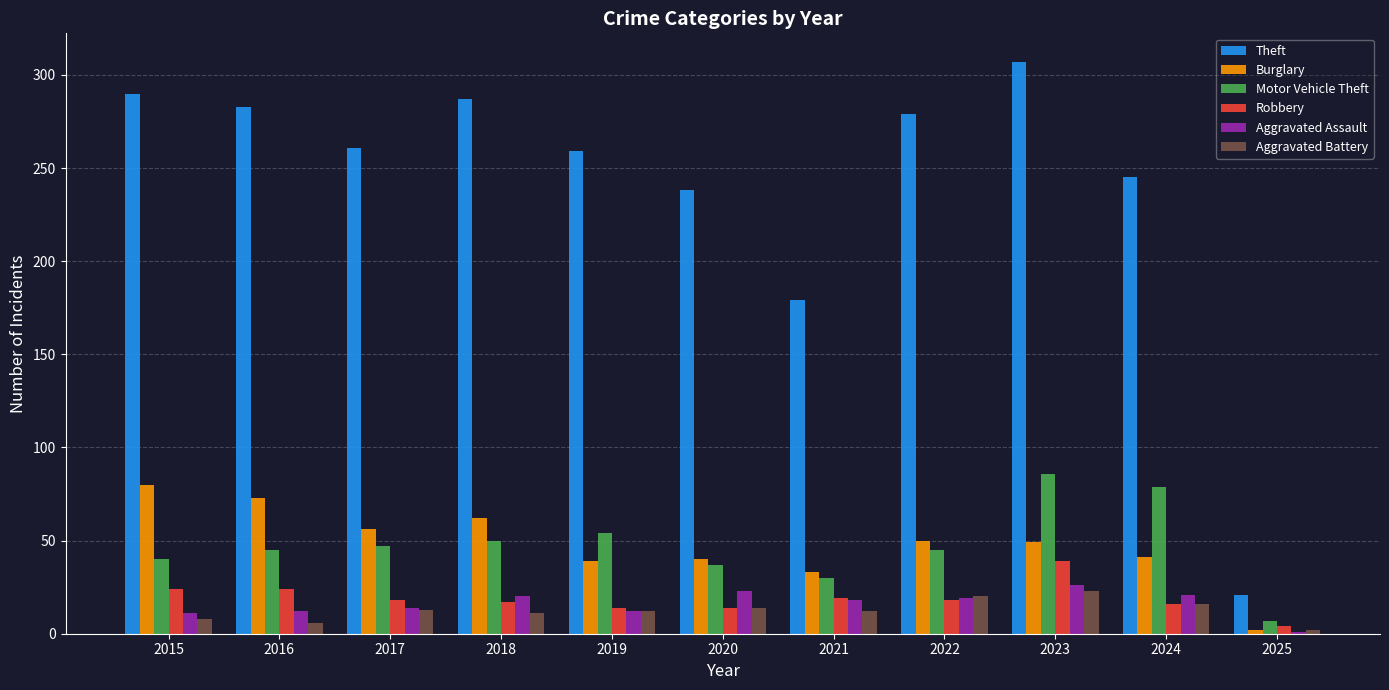

What is the maximum value for Aggravated Battery?

23